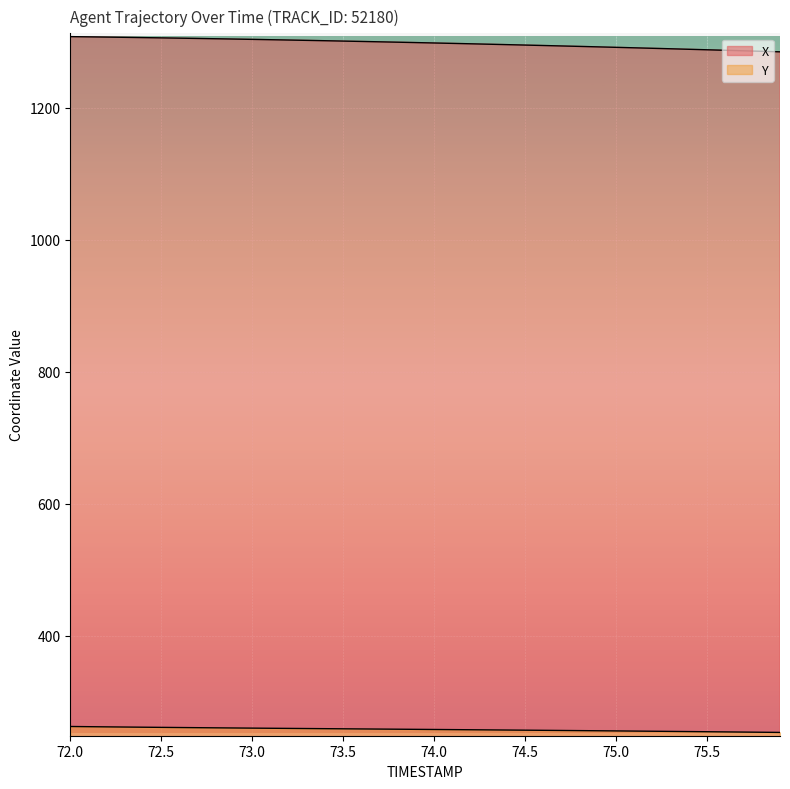

True or false: Y and X intersect in this chart.

False